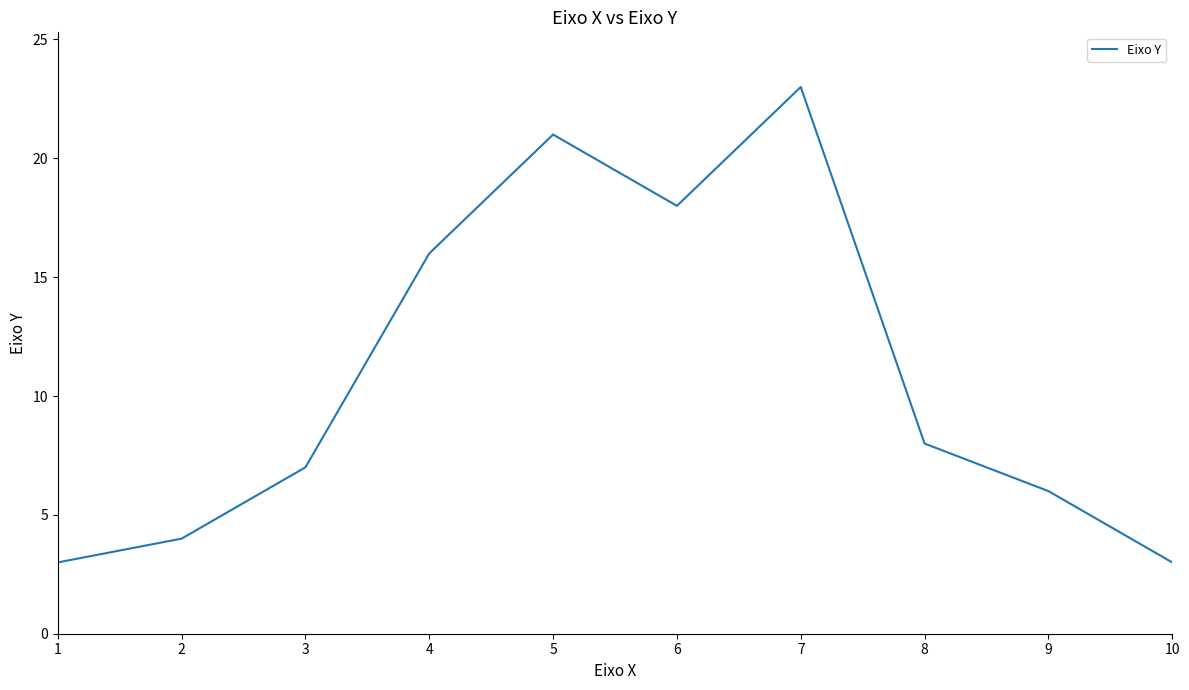

Is it true that the value at 3 is 7?

True